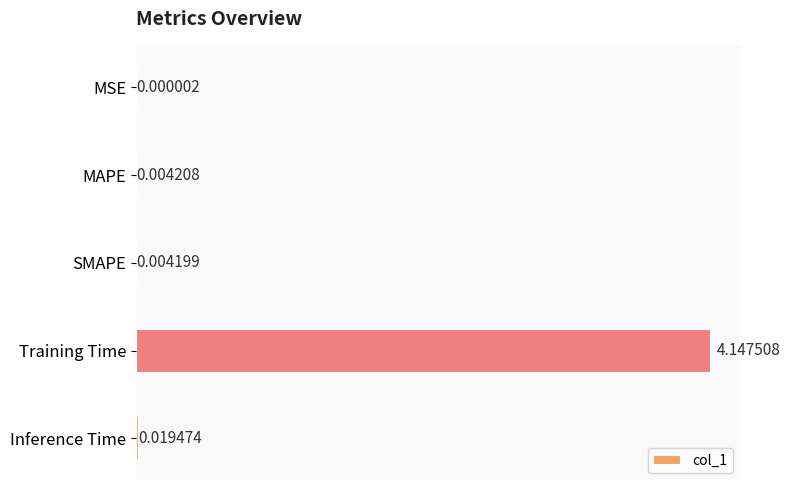

Which label corresponds to the largest value in the chart?

Training Time